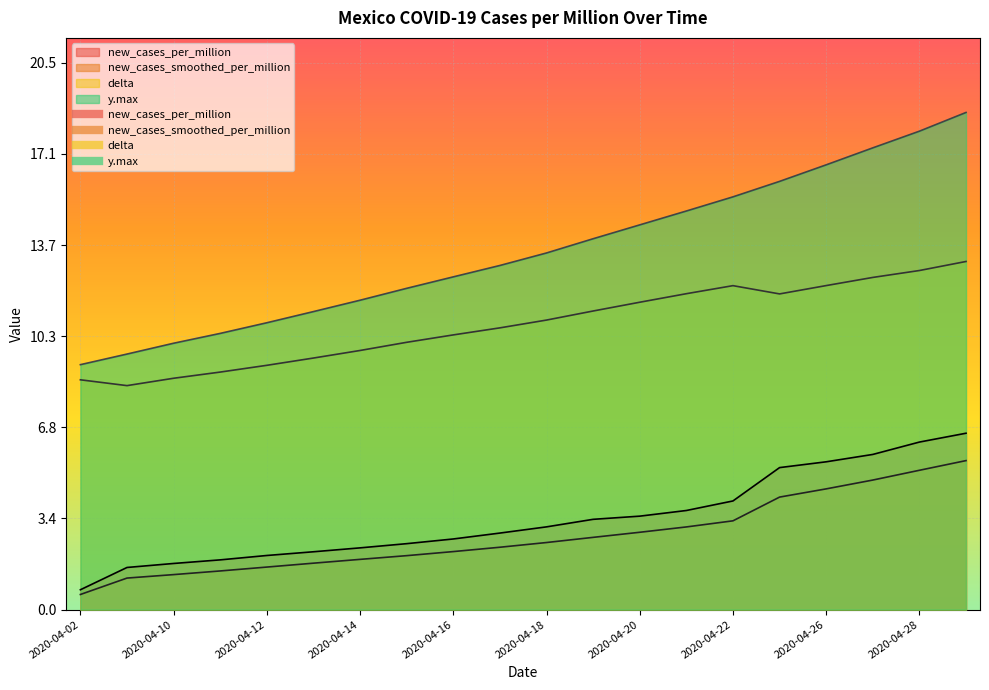

True or false: y.max has a value of 8.3 at 2020-04-28.

False